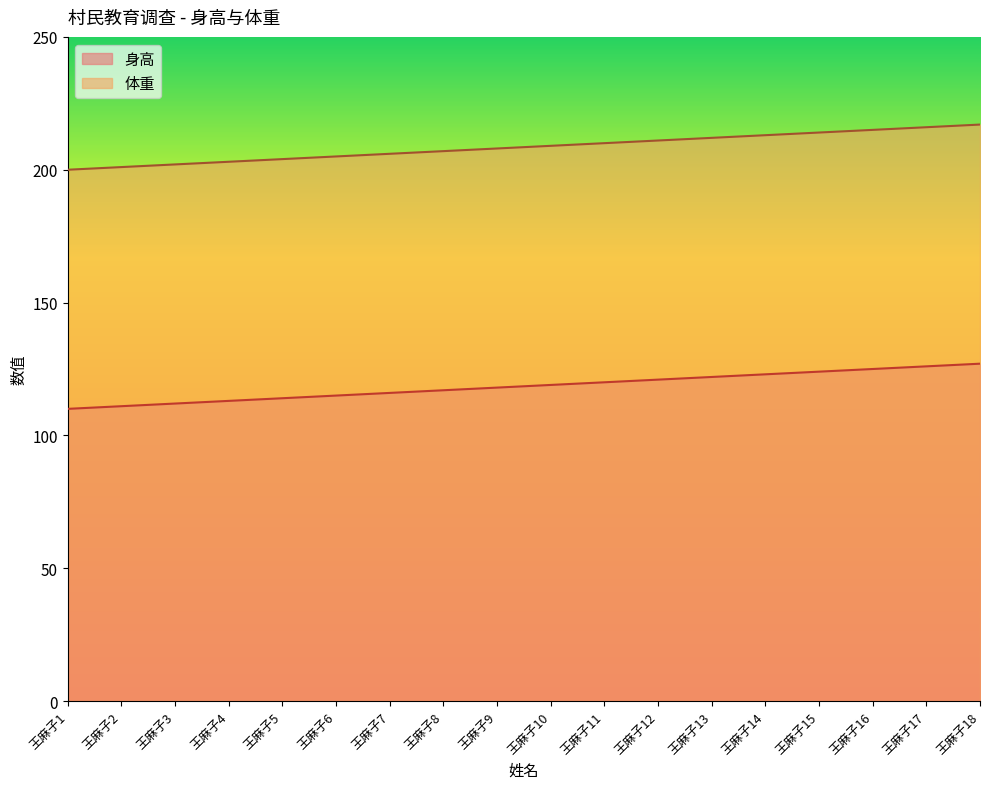

Reading left to right, transcribe all the data shown in this chart.

身高: 110	111	112	113	114	115	116	117	118	119	120	121	122	123	124	125	126	127
体重: 200	201	202	203	204	205	206	207	208	209	210	211	212	213	214	215	216	217